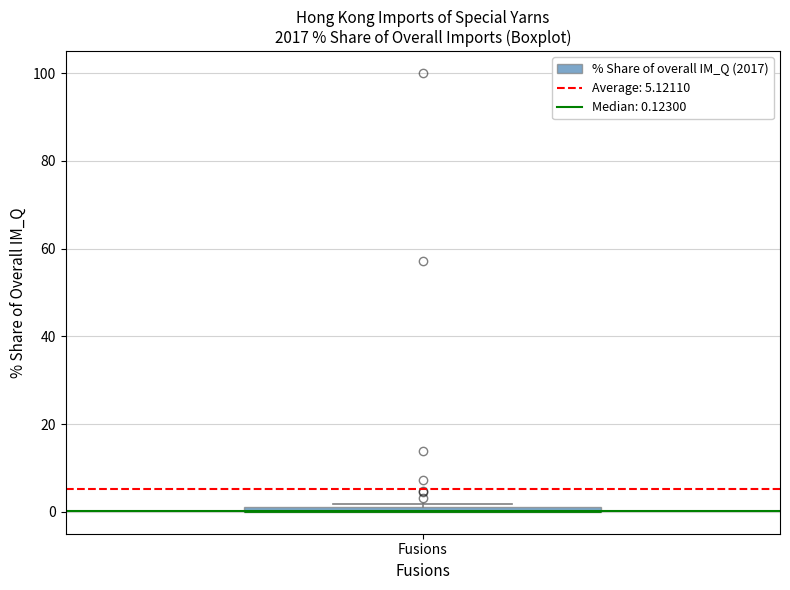

Where is the lower edge of the box for Fusions on the y-axis? The values are not printed on the chart, so give them approximately, as read against the axis.

0